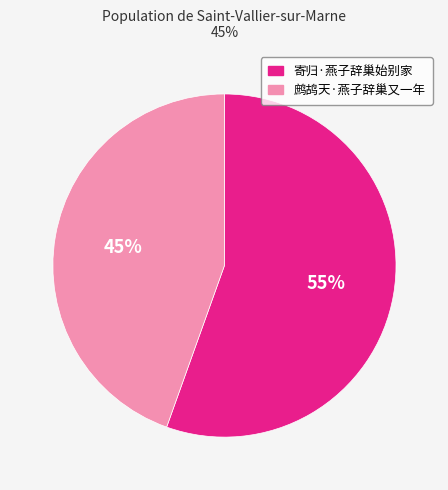

True or false: 寄归·燕子辞巢始别家 accounts for 55% of the total.

True